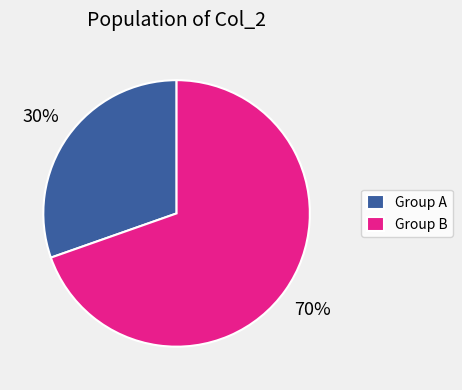

Rank the categories by value from lowest to highest.

Group A, Group B